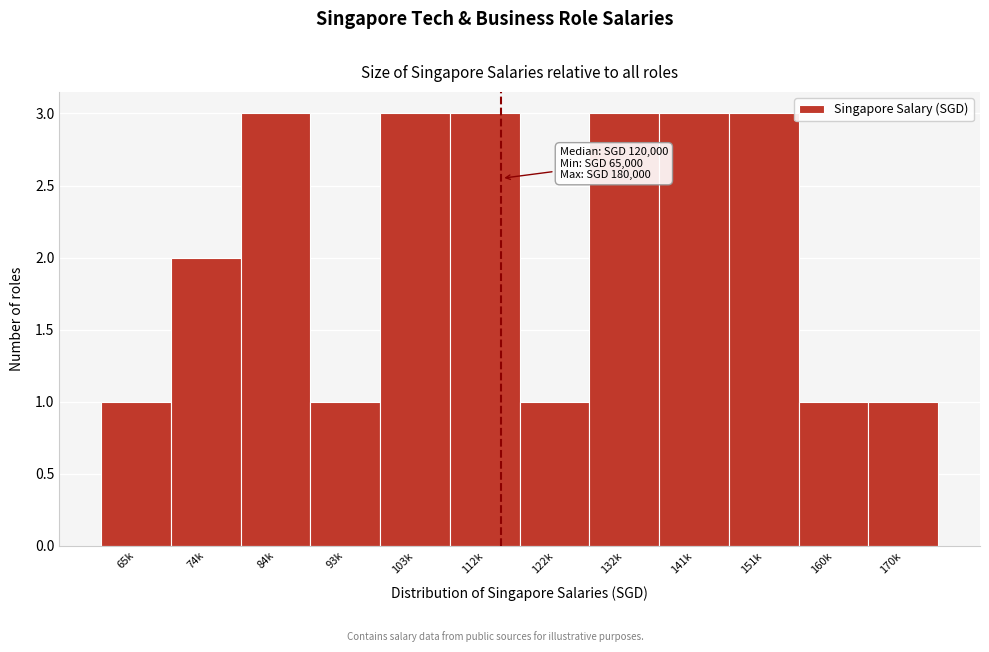

Reading left to right, extract all data points from this chart.

1	2	3	1	3	3	1	3	3	3	1	1